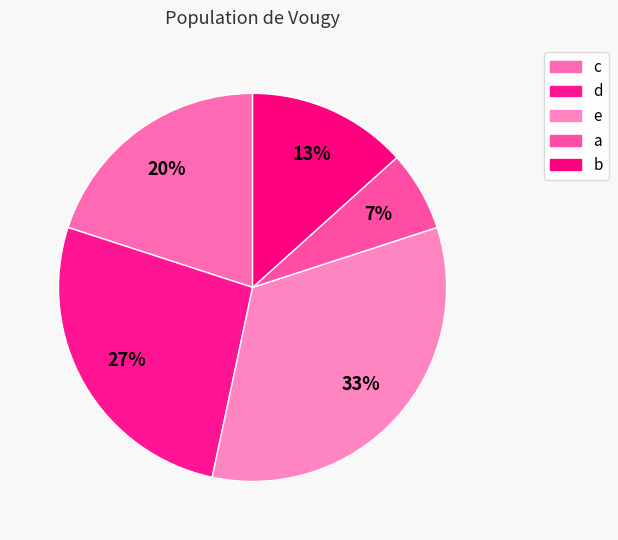

What is the change in value from d to b?

-2